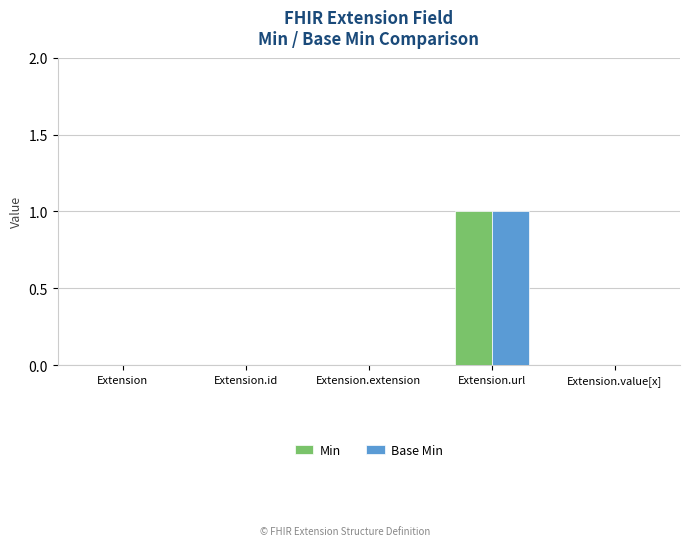

At which category is the sum across all series the highest?

Extension.url